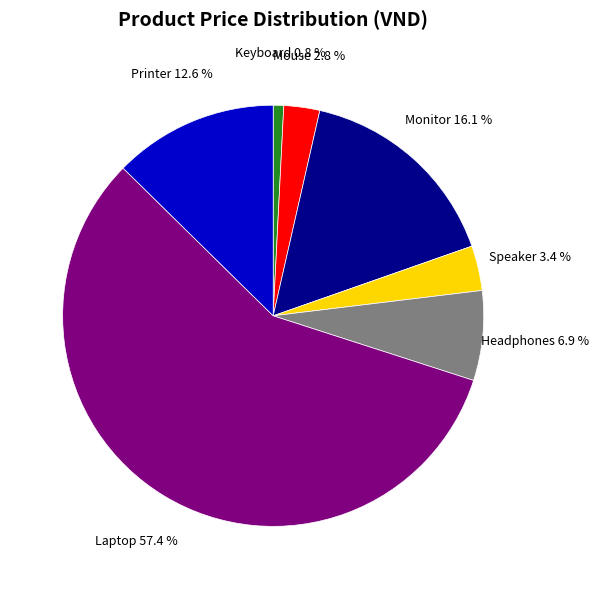

What is the total percentage of Printer and Keyboard?

13.4%